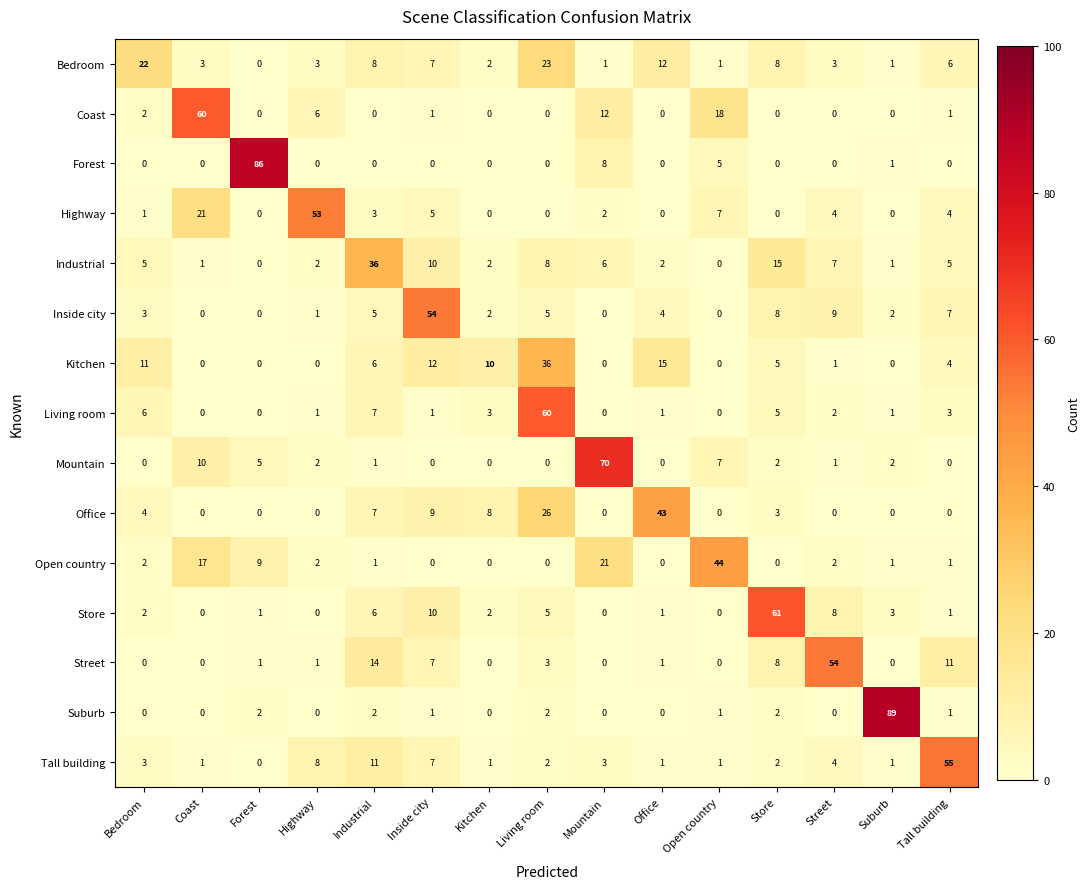

What is the difference between the highest and lowest values at Tall building?

55